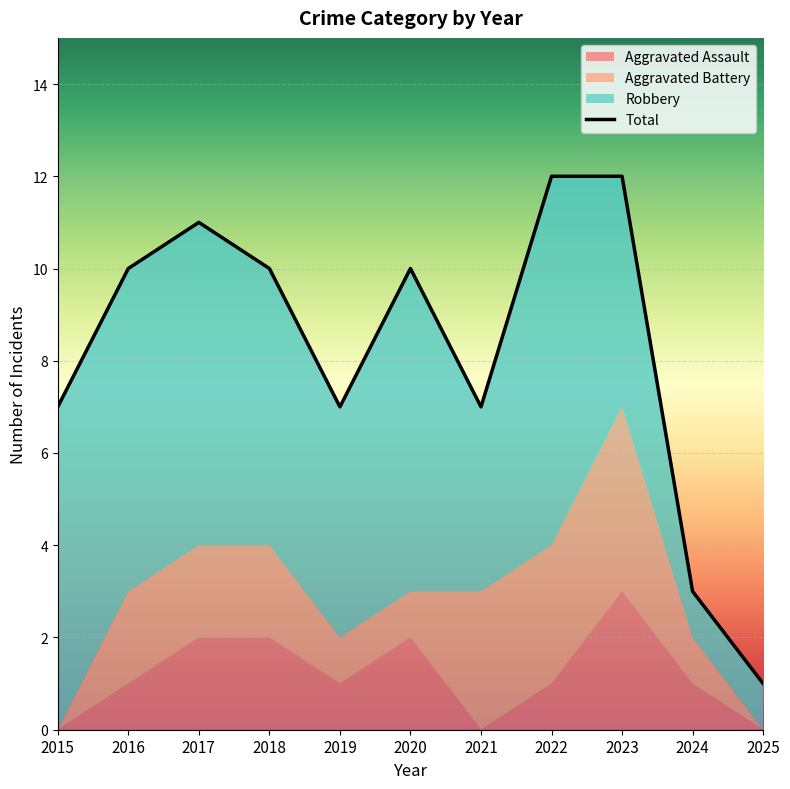

Which label corresponds to the largest value in the chart?

2022